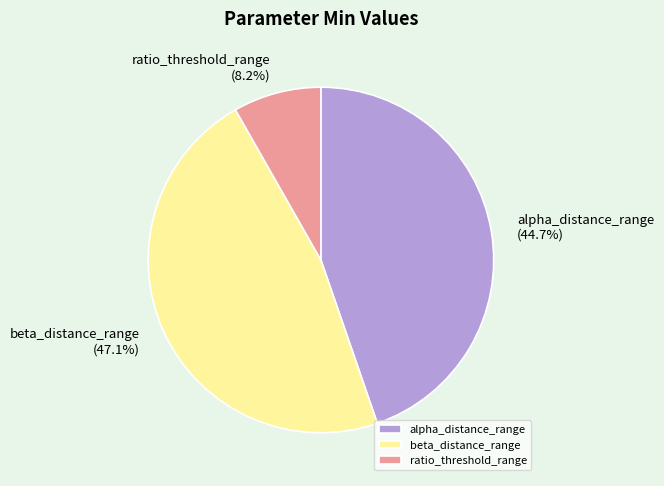

Approximately how many times larger is the value at ratio_threshold_range compared to alpha_distance_range?

0.2